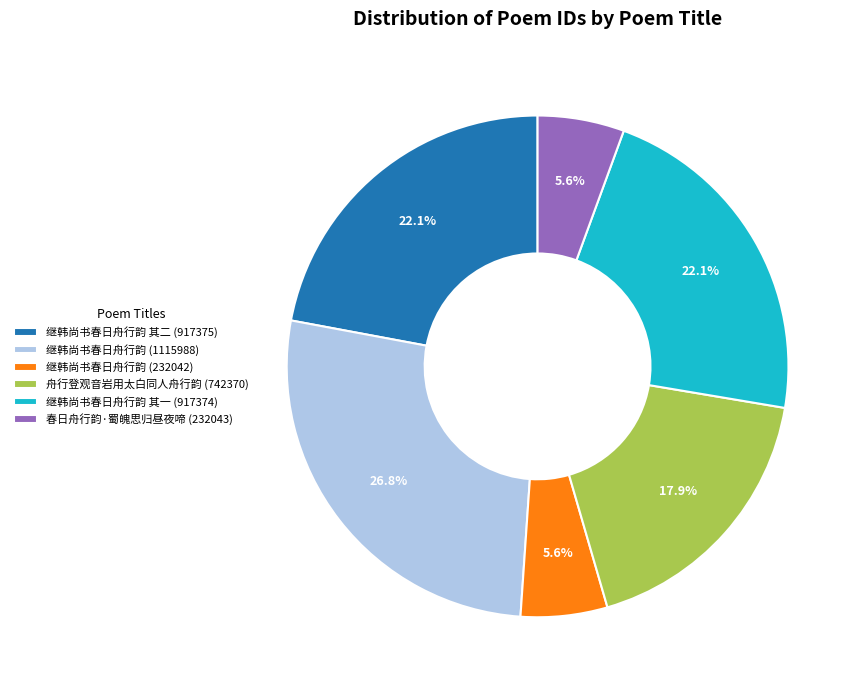

What portion of the pie excludes 继韩尚书春日舟行韵 其一 (917374)?

77.9%